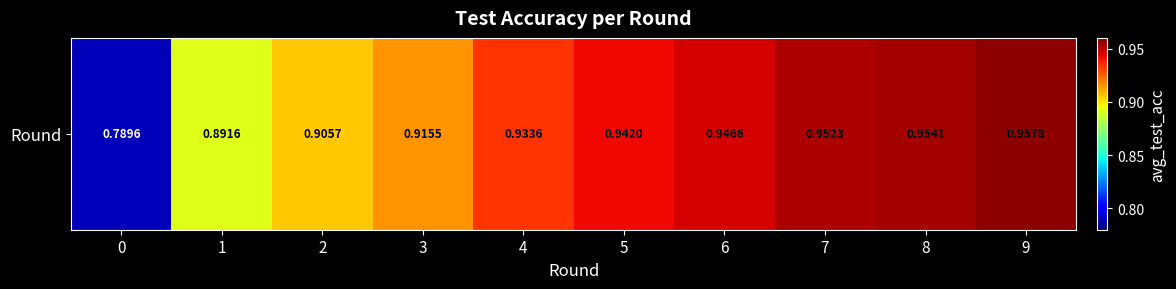

What value does the data have at 0?

0.8